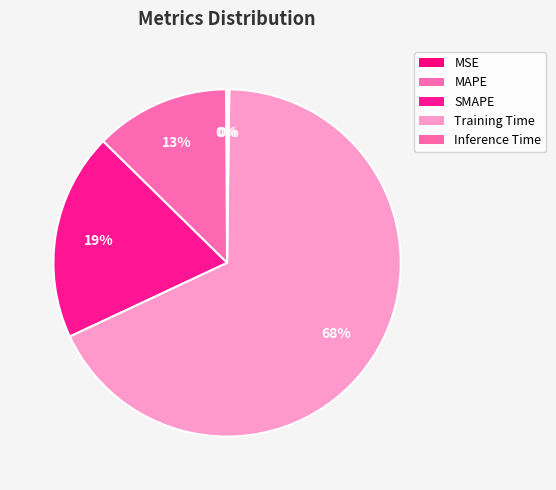

Combined, what portion of the pie is Inference Time and MSE?

0.3%